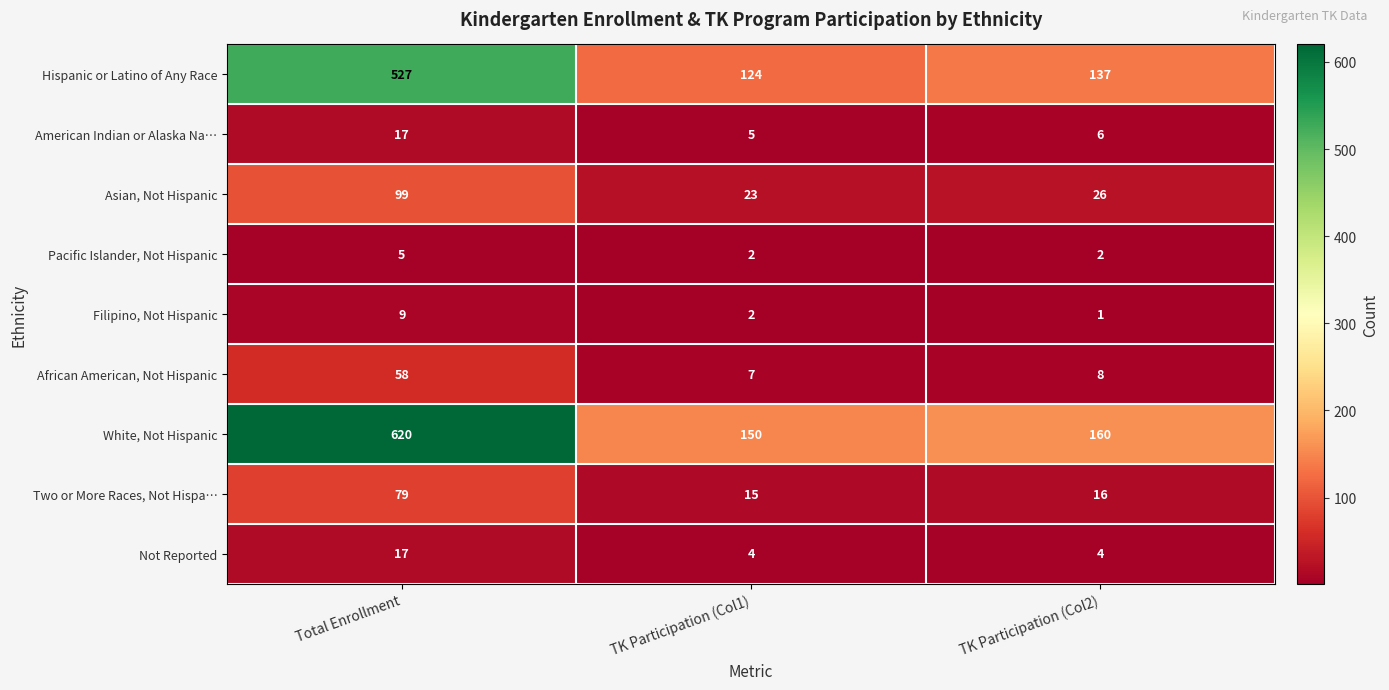

Read the Two or More Races, Not Hispa… value at Total Enrollment.

79